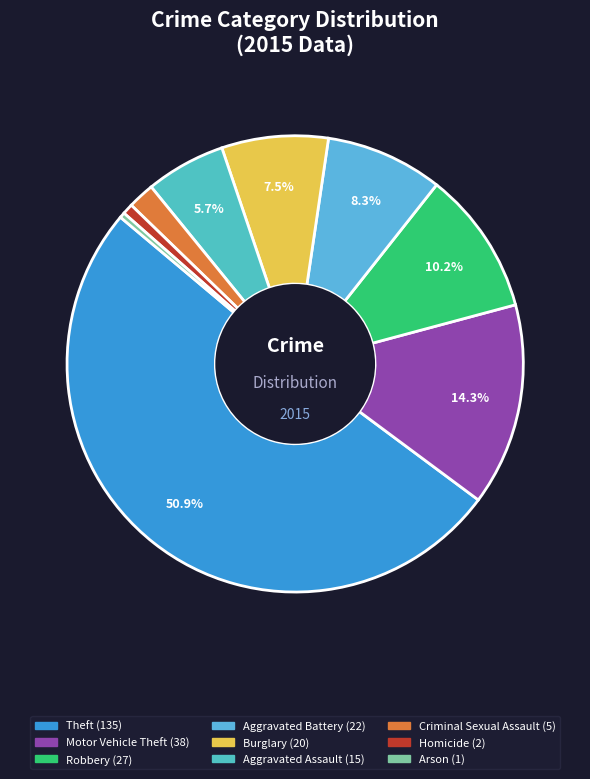

How many slices are in this pie chart?

9